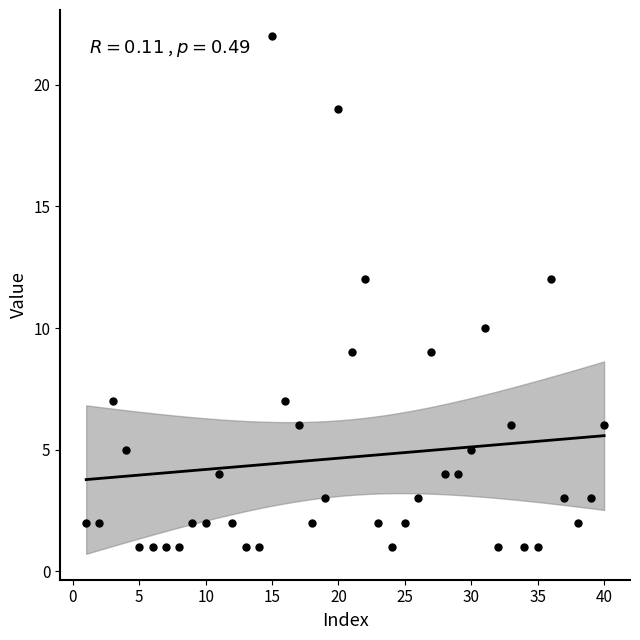

What is the range of X values (max minus min)?

39